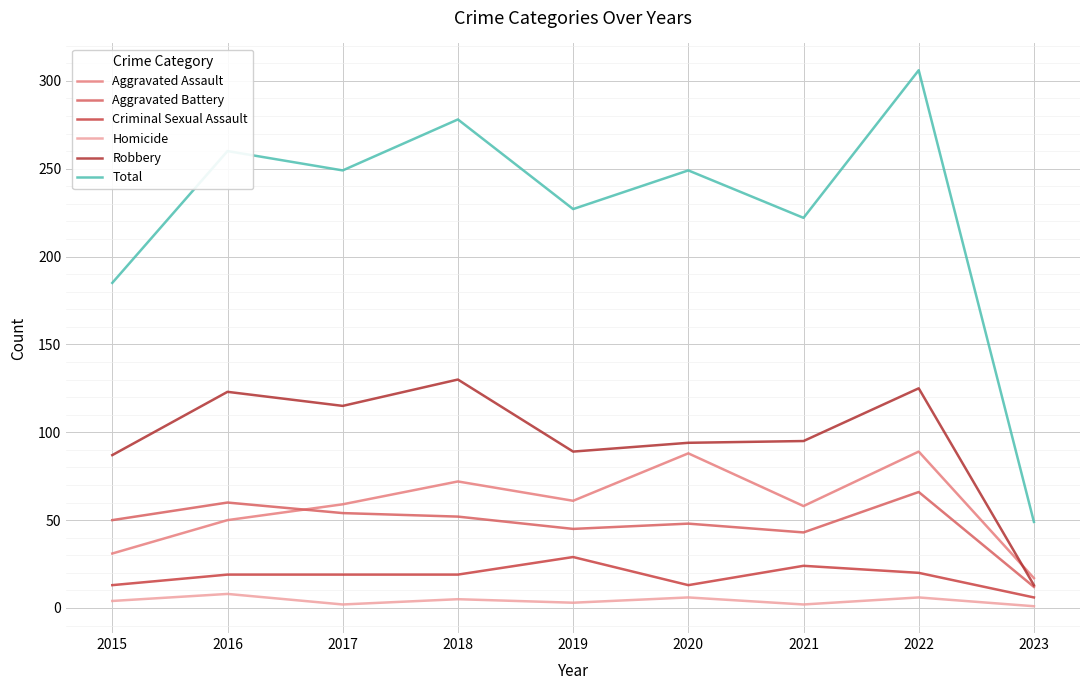

What is the spread (max minus min) of values at 2022?

300